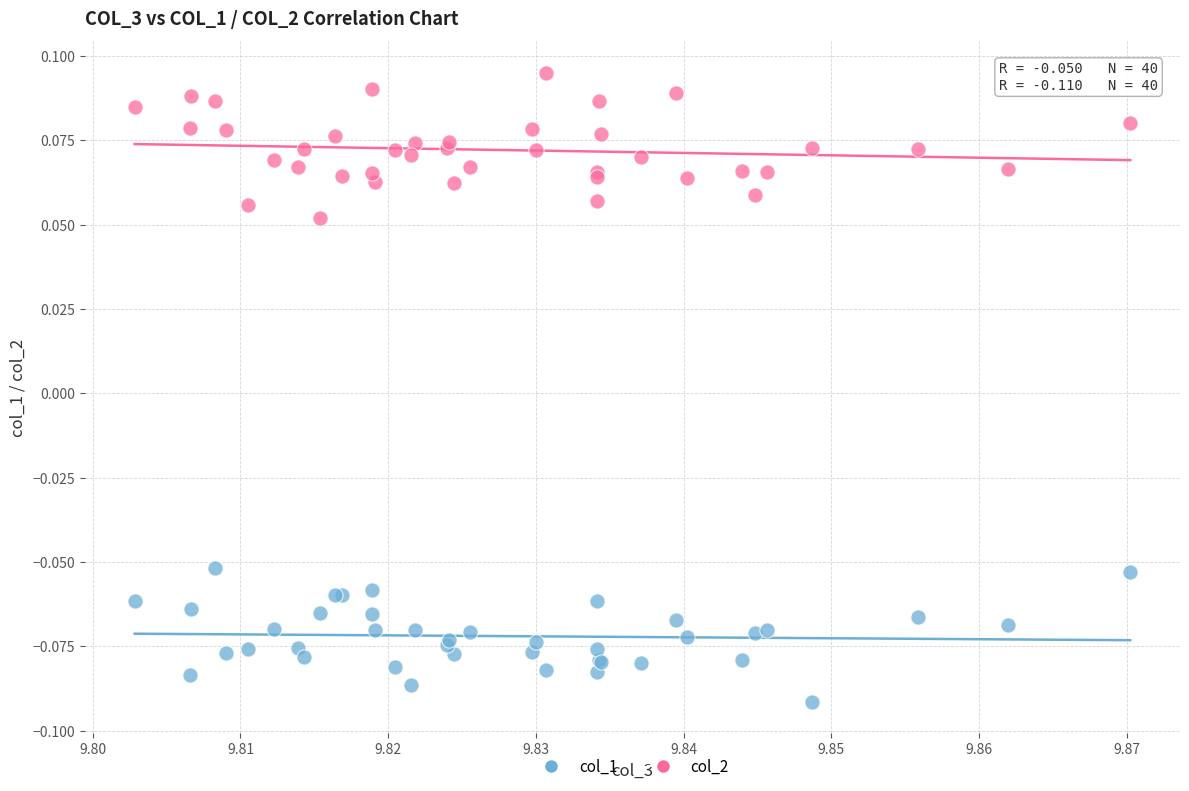

What are all the series names shown in the legend?

col_1, col_2